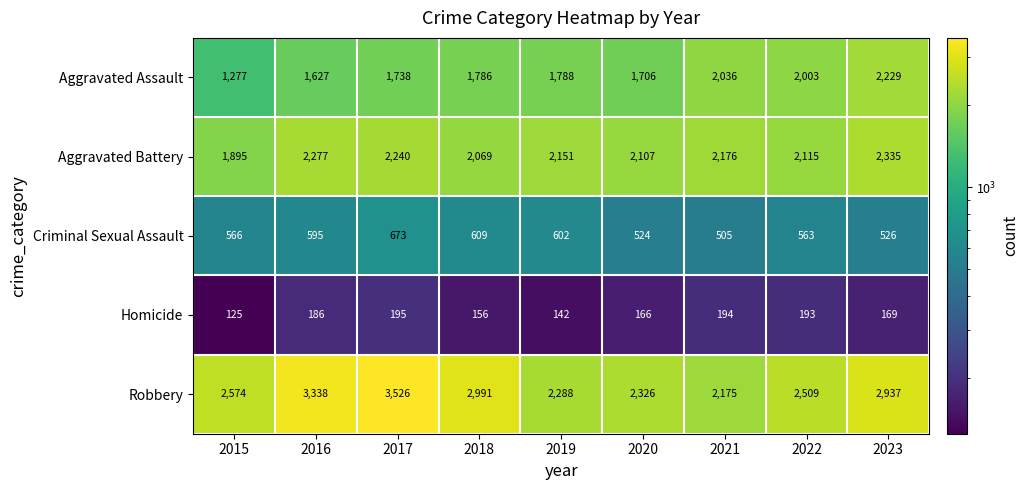

What is the total value across all series at 2018?

7611